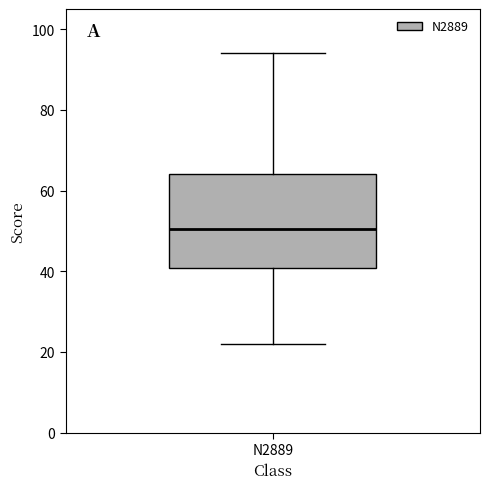

Where does the upper whisker of the box for N2889 end on the y-axis? The values are not printed on the chart, so give them approximately, as read against the axis.

94